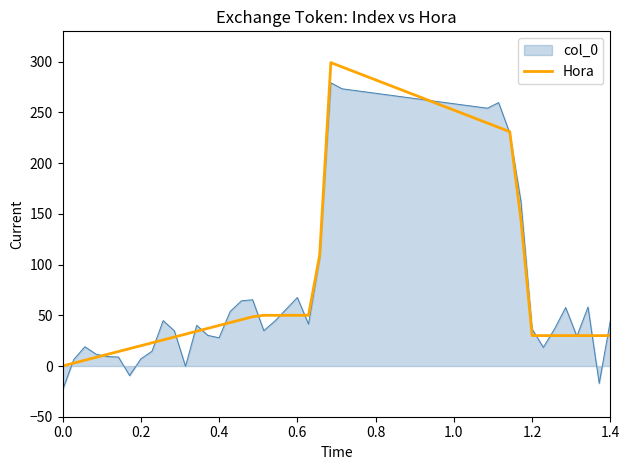

Rank the series by their maximum value, from highest to lowest.

Hora, col_0